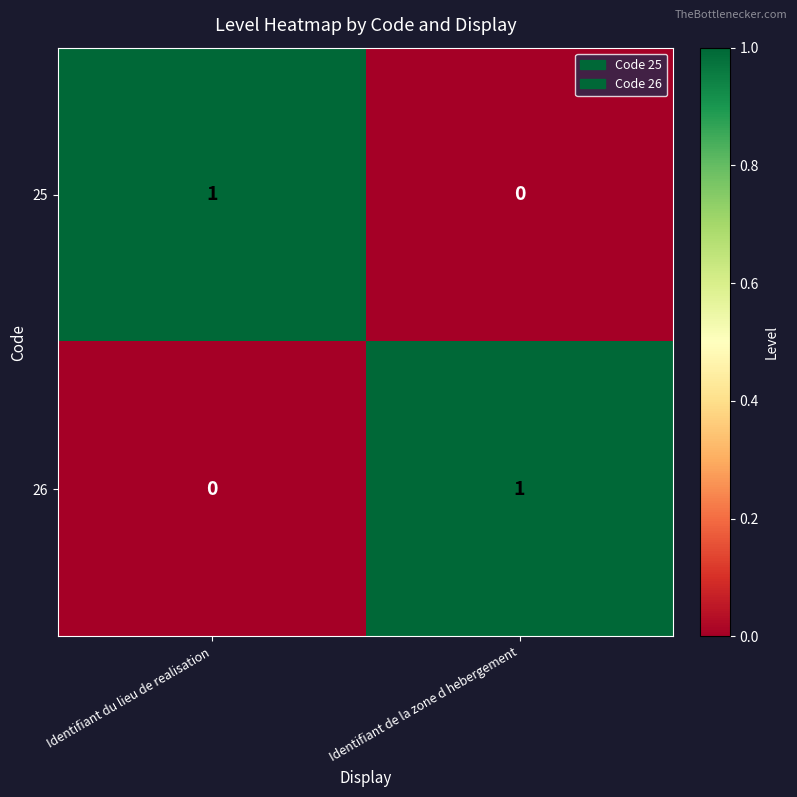

Reading left to right, extract all data points from this chart.

25: Identifiant du lieu de realisation=1	Identifiant de la zone d hebergement=0
26: Identifiant du lieu de realisation=0	Identifiant de la zone d hebergement=1